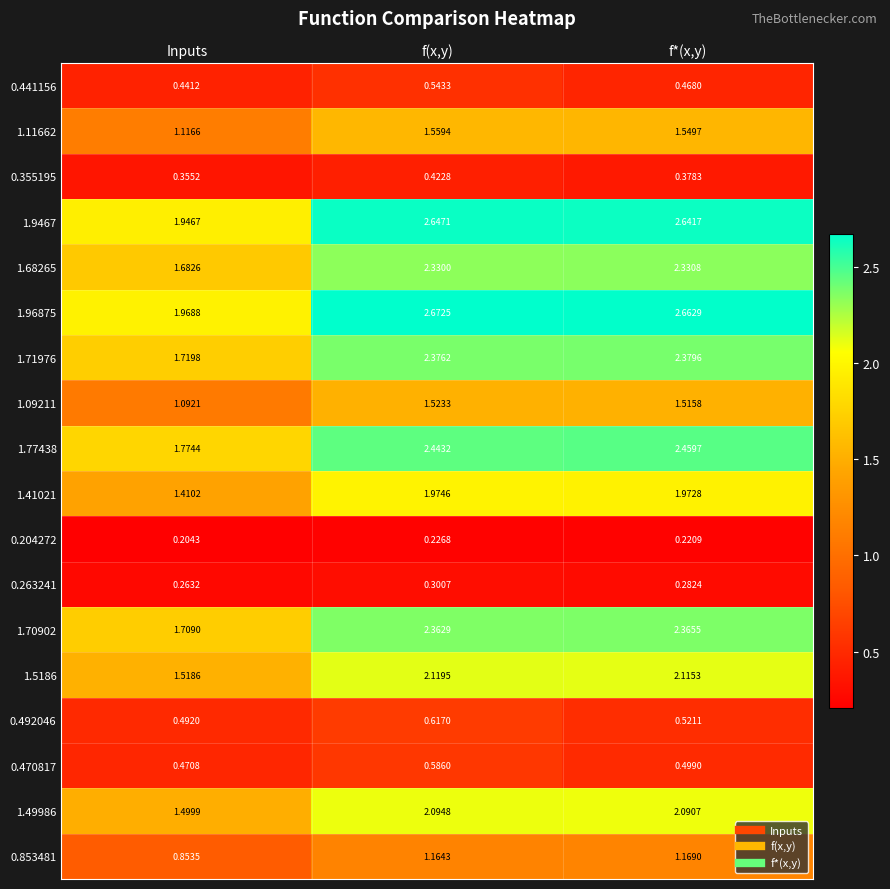

What is the total value across all series at f(x,y)?

28.0